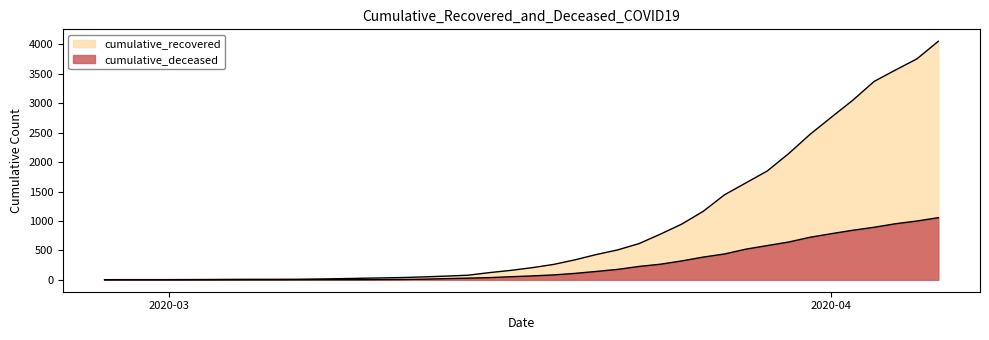

True or false: cumulative_recovered has a value of 13 at 2020-03-08.

True